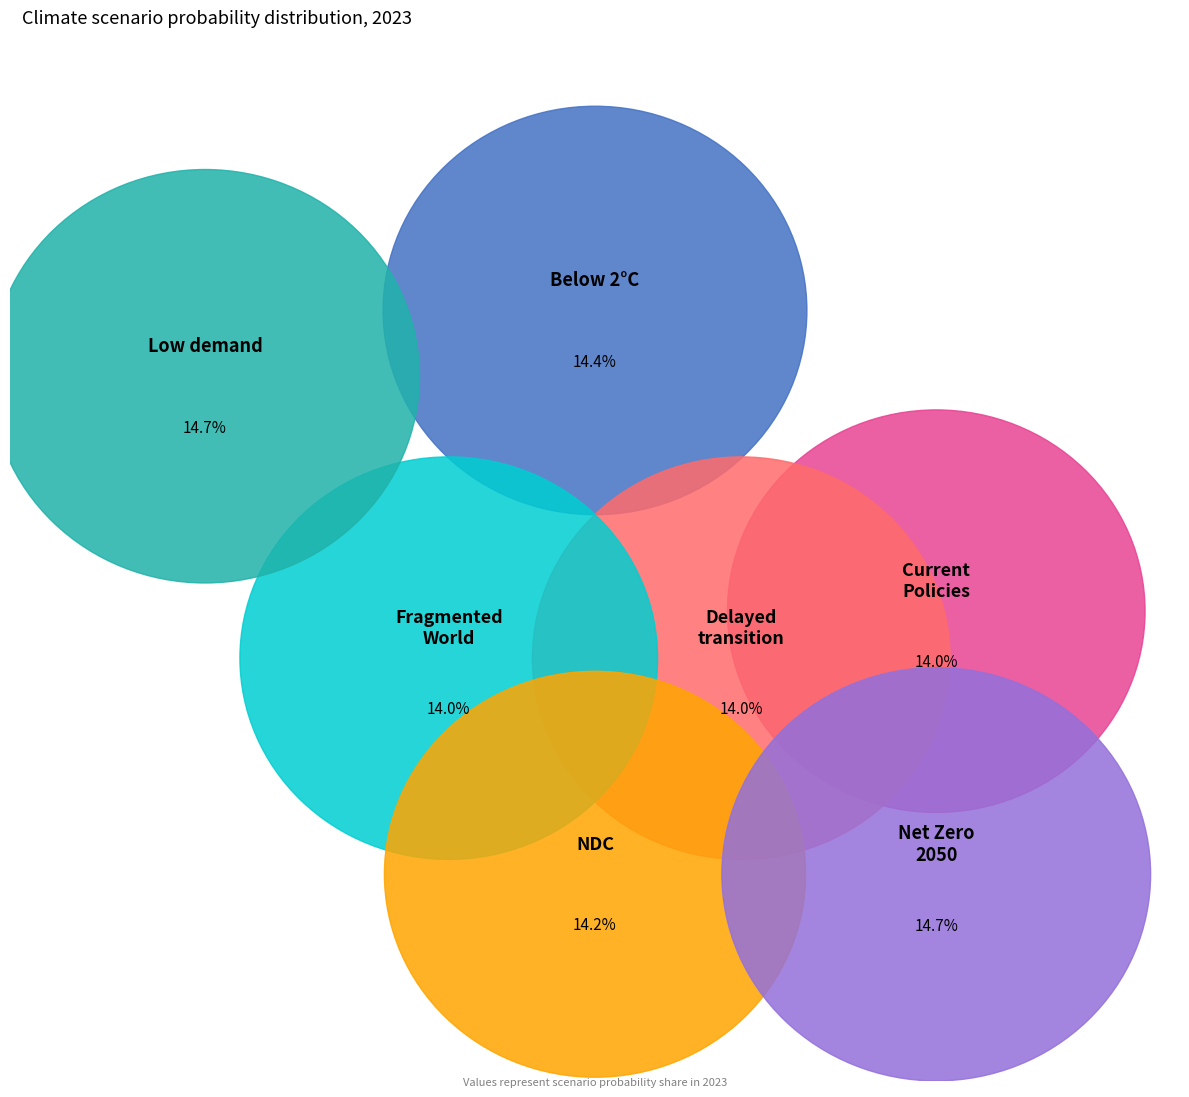

The Nationally Determined Contributions slice represents 24% of the pie. True or false?

False